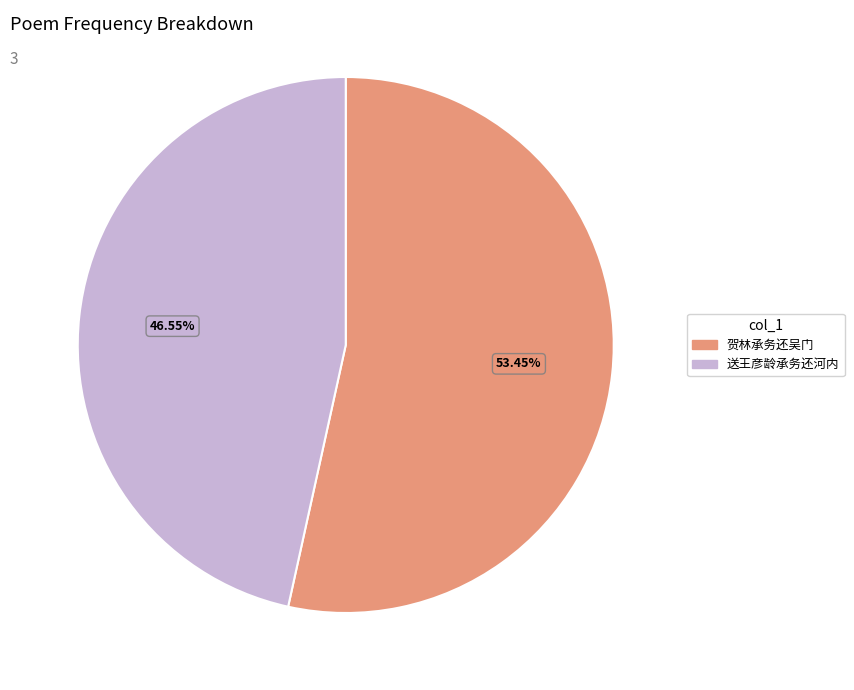

How many segments does this pie chart have?

2